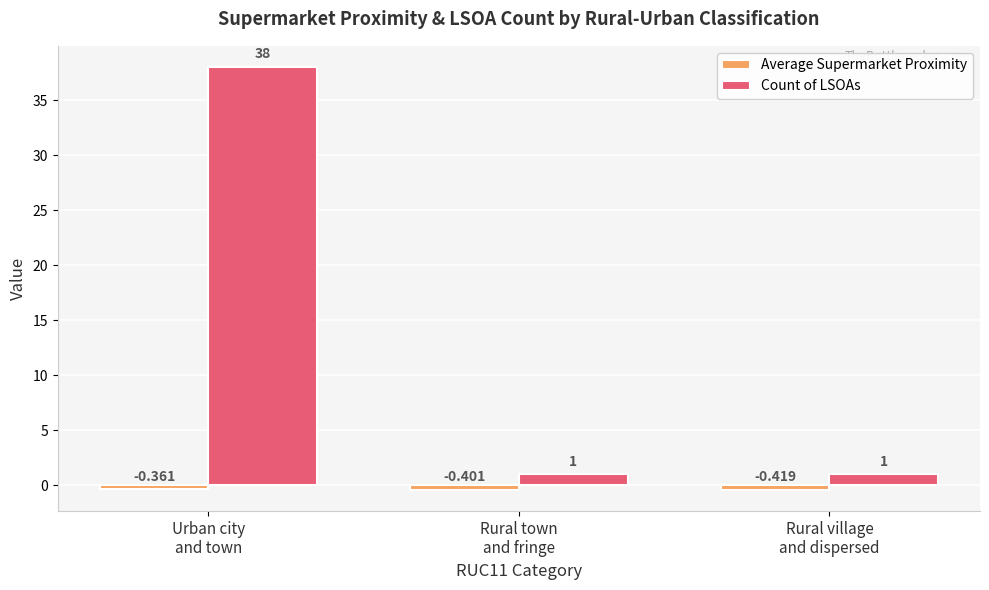

Which series has the largest total across all categories?

Count of LSOAs